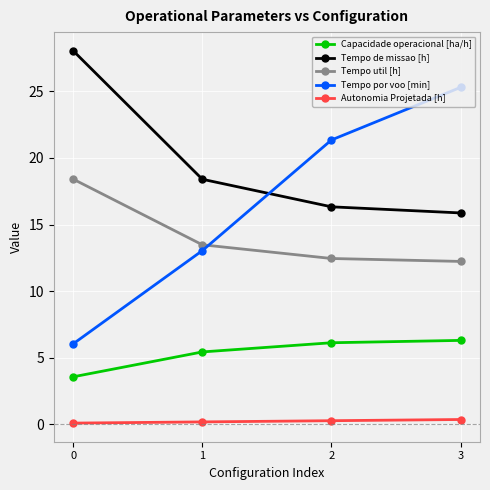

How many data points does each series have?

4